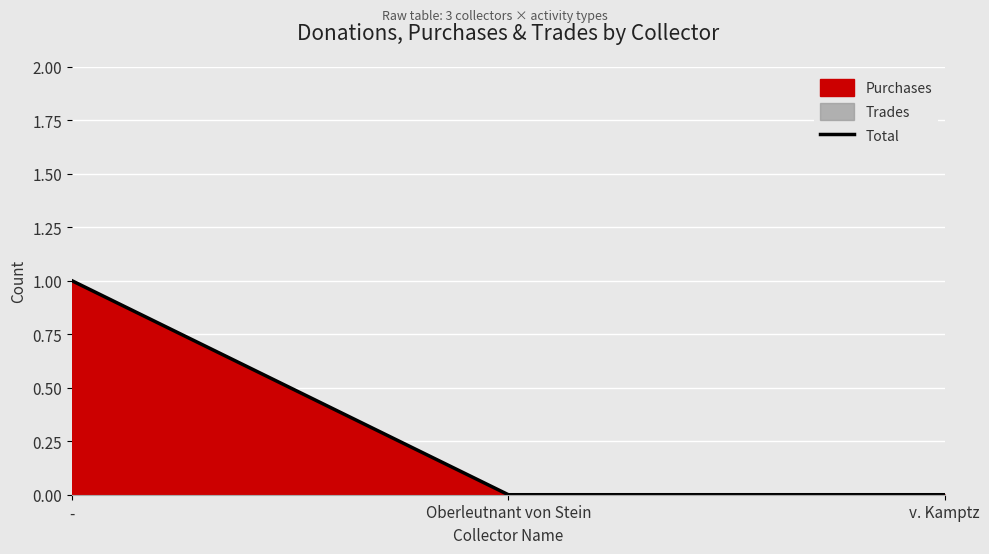

How many values are between 0 and 1?

3